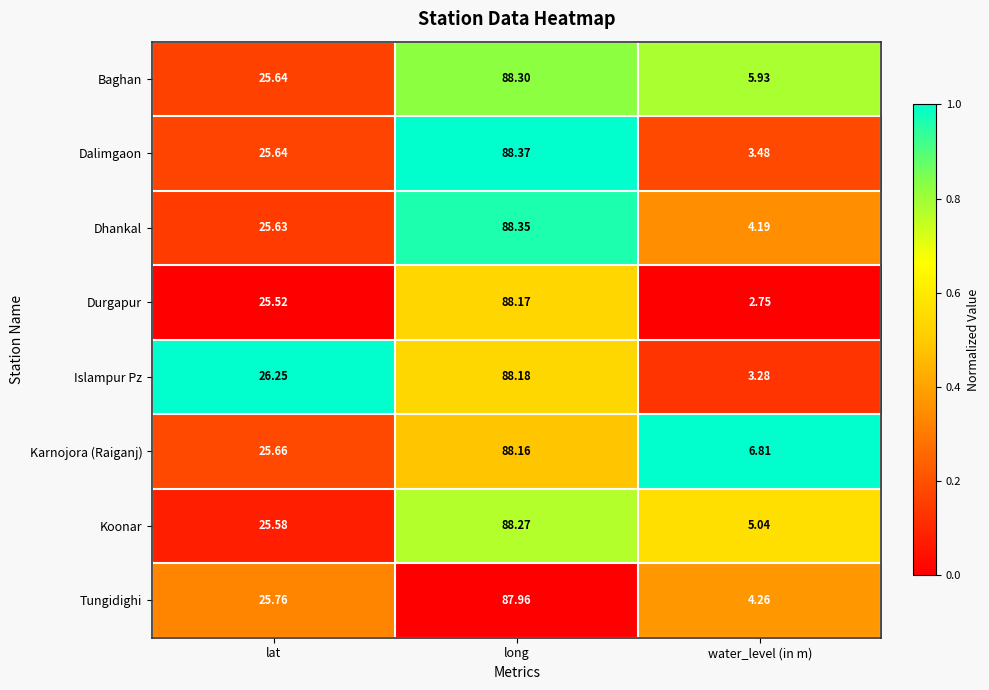

Which label corresponds to the largest value in the chart?

long